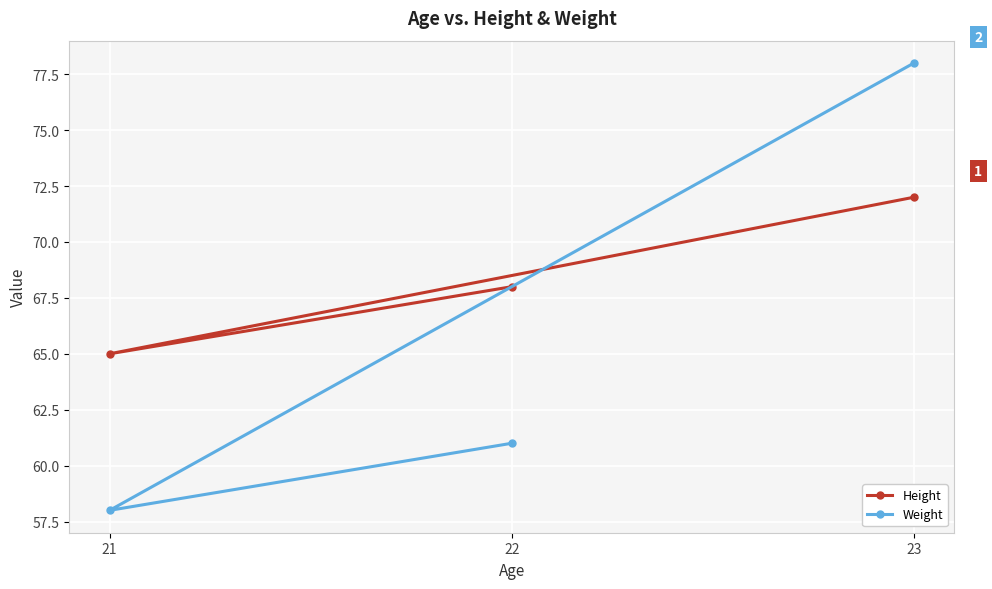

What is the value of the Height point at the 1st from the left?

65